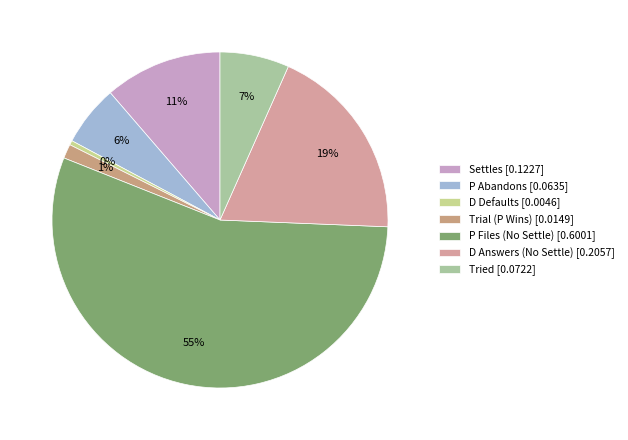

Which category accounts for the majority?

P Files (No Settle) [0.6001]